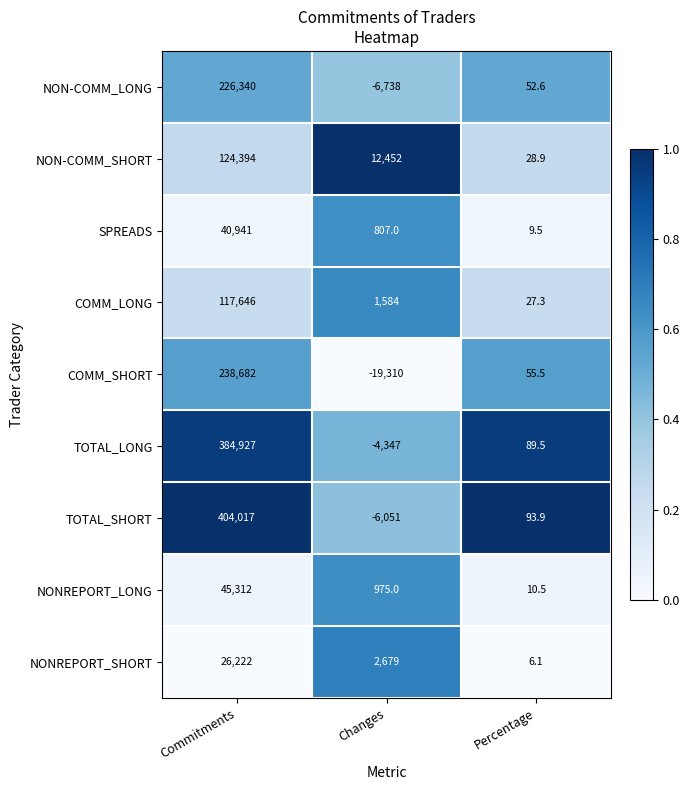

Which series has the largest total across all categories?

TOTAL_SHORT